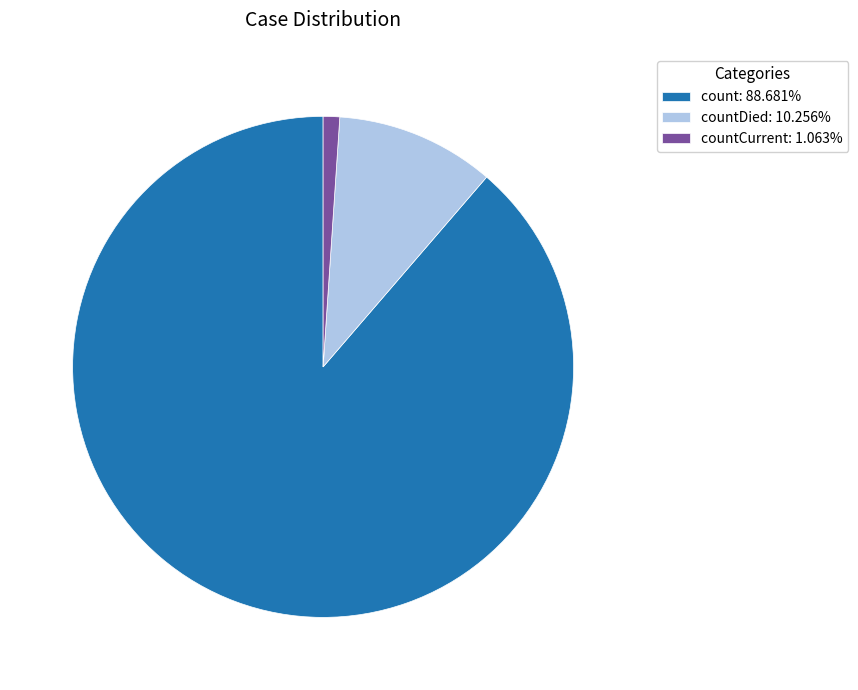

Is there a majority slice in this chart?

Yes